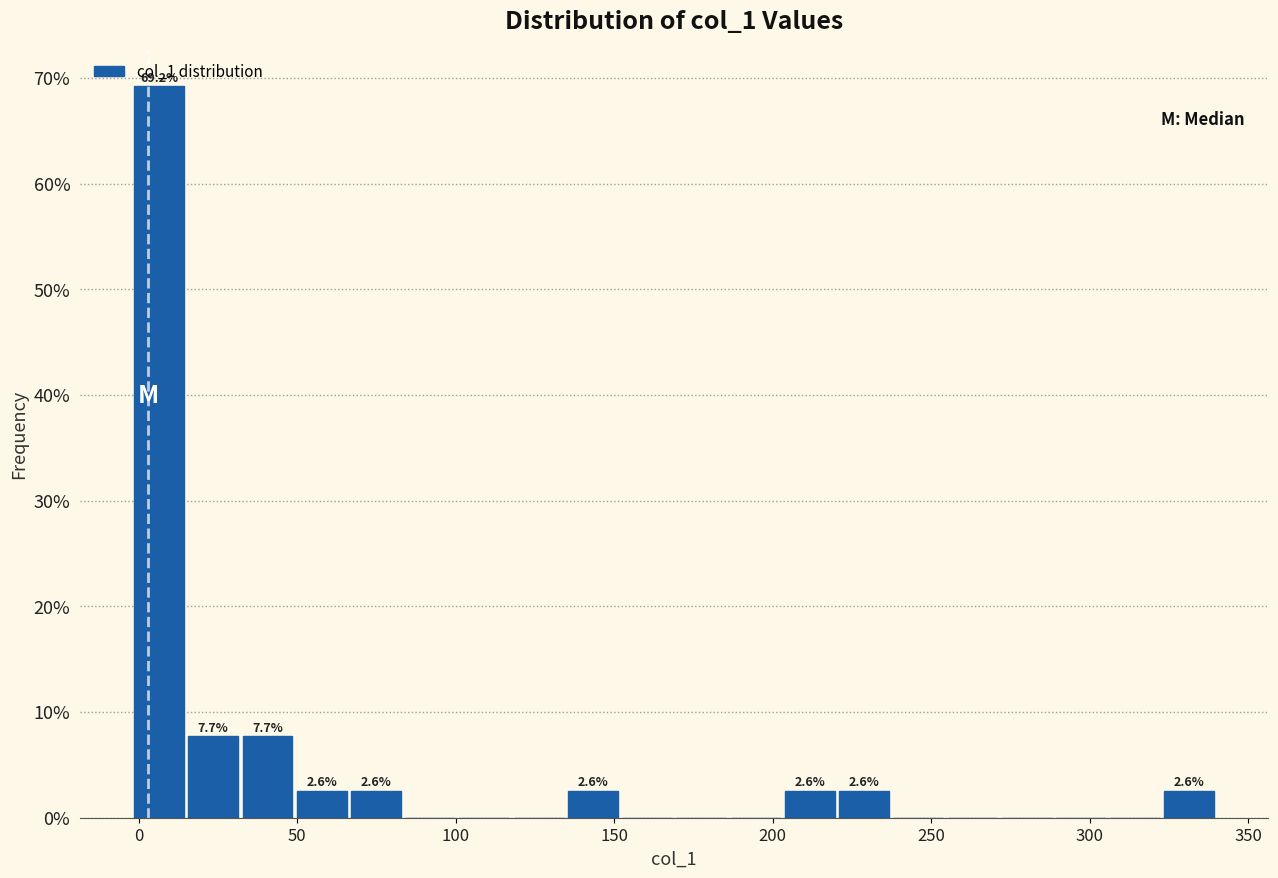

Around what value on the x-axis is the tallest bar? Give the approximate position of its centre, as read against the axis.

5